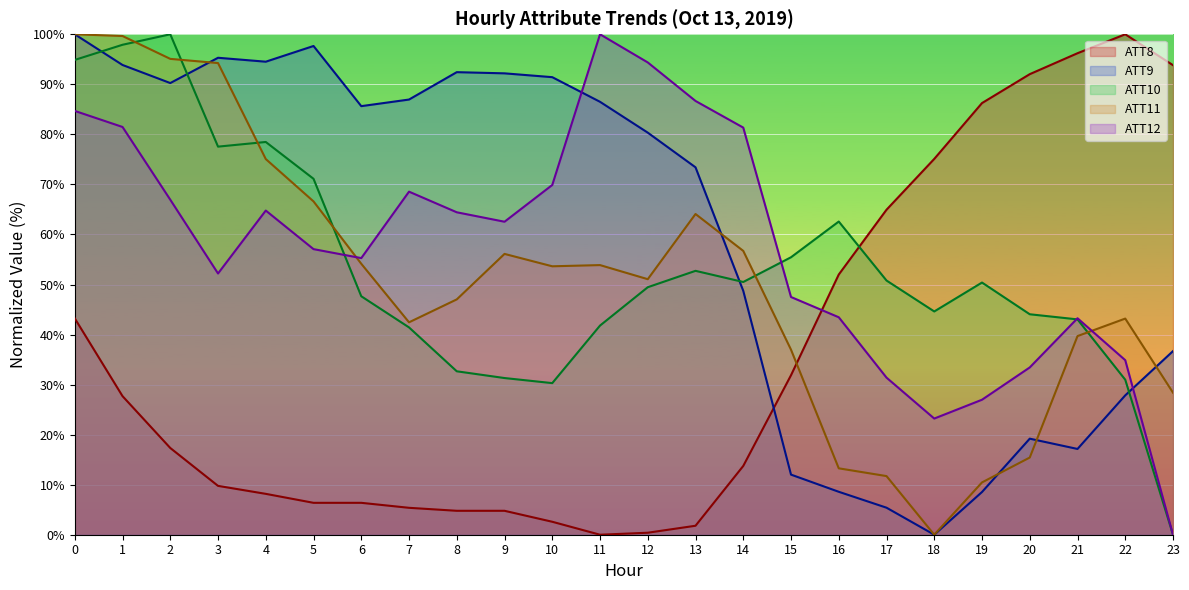

What is the difference between the second highest and minimum values in the ATT11 series?

99.7